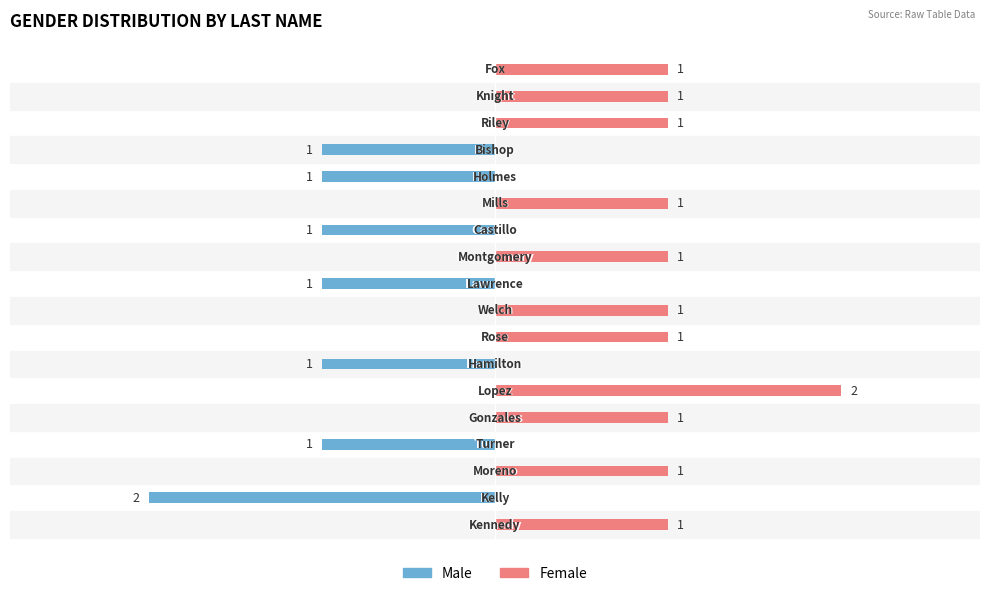

How many groups of bars are there?

18